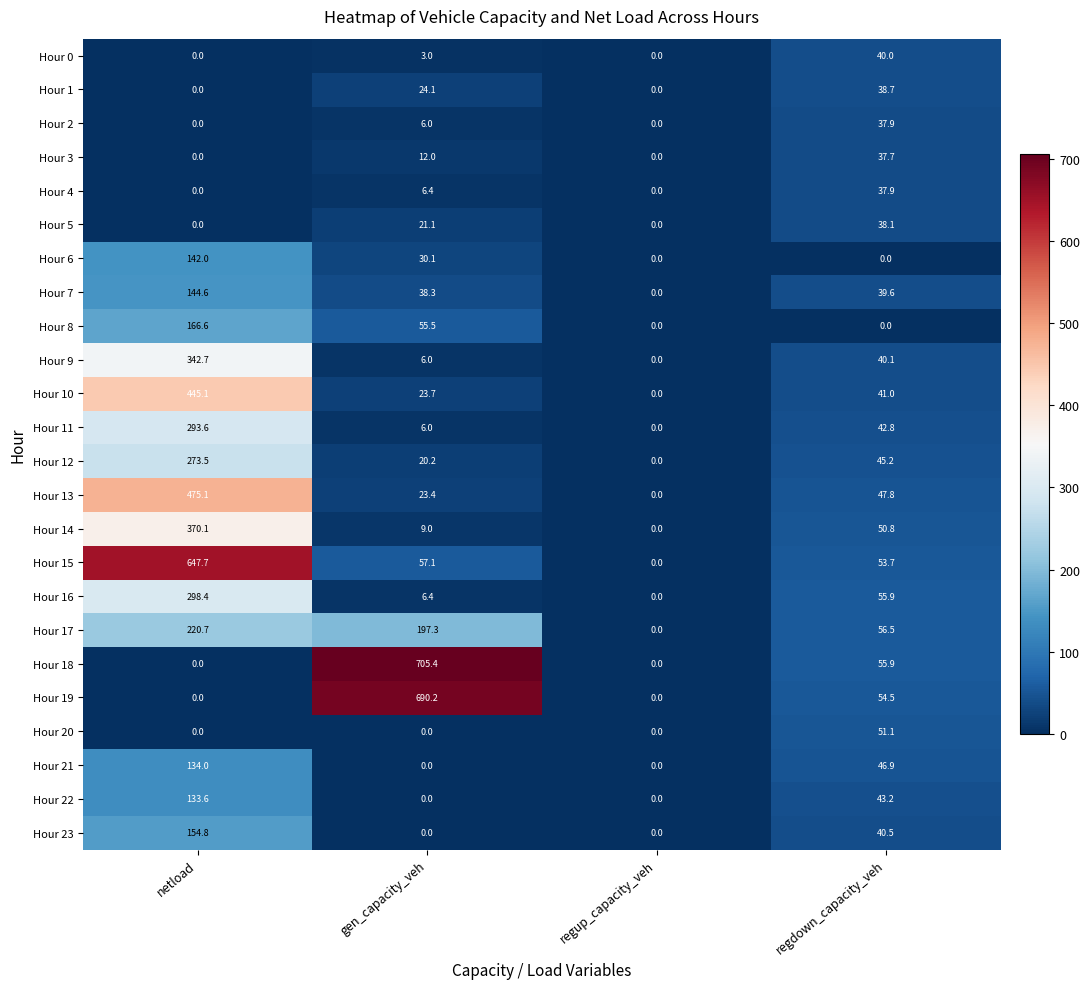

What is the sum of all Hour 5 values?

59.2